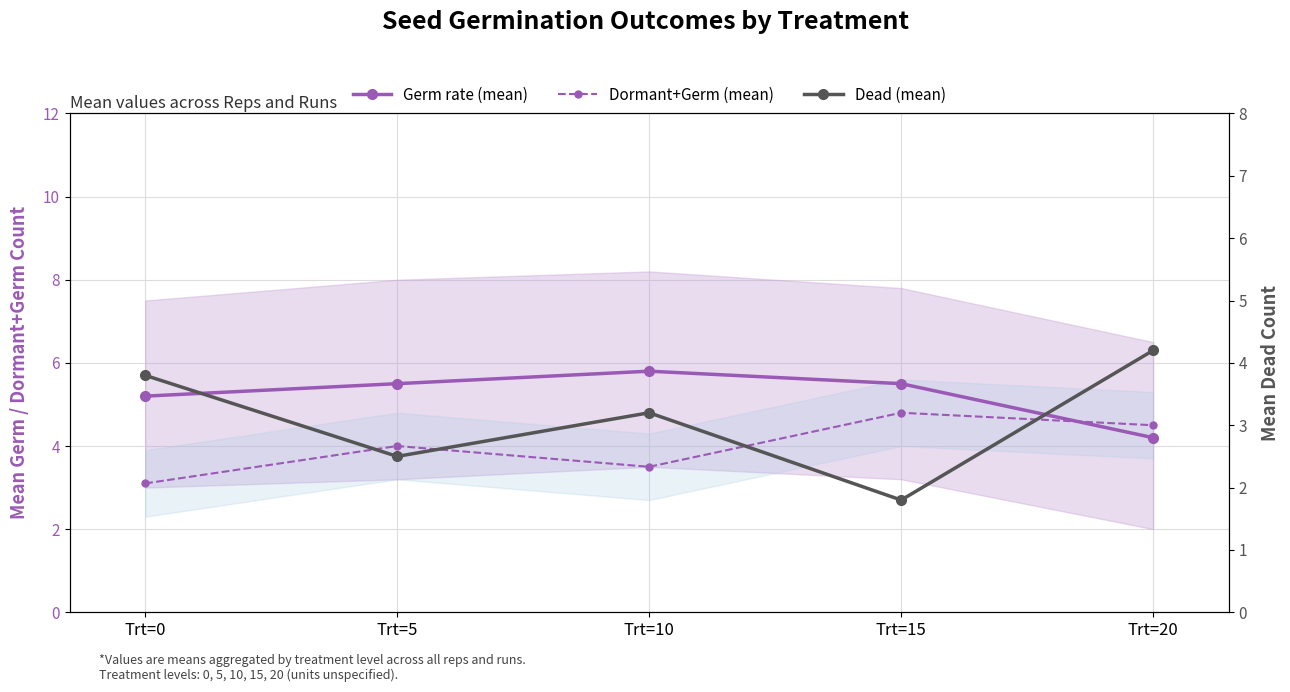

What is the value of the Dormant+Germ (mean) point at the 2nd from the left?

4.0